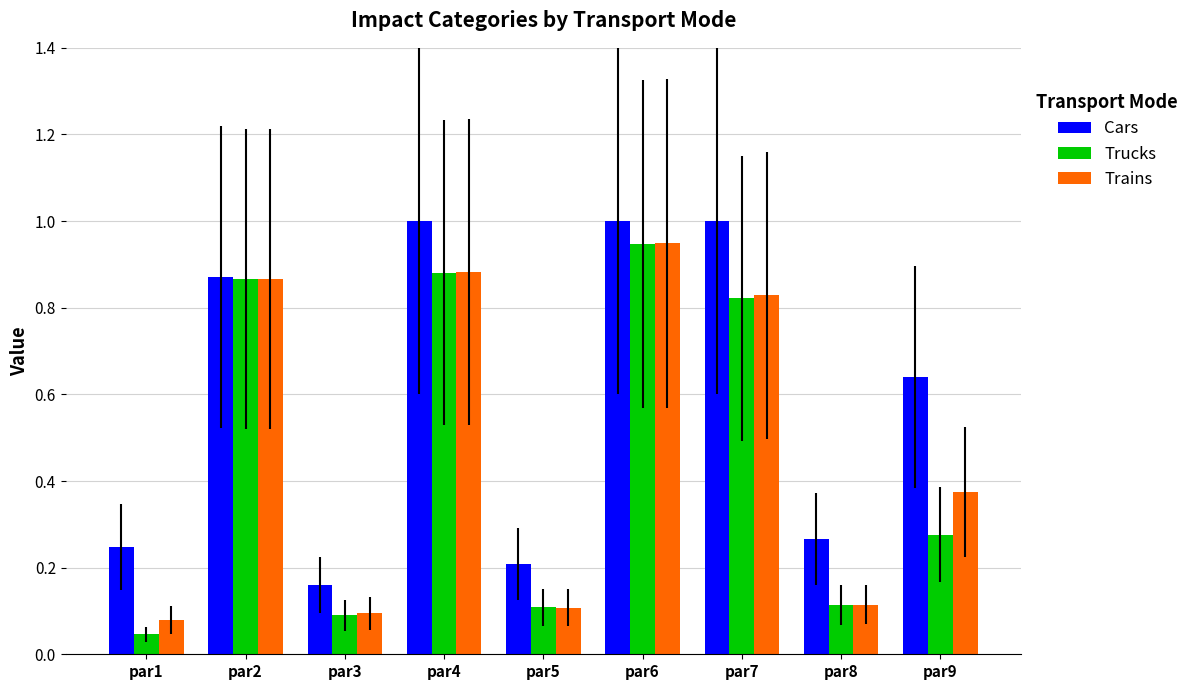

Is it true that Trucks equals 0.5 at par7?

False